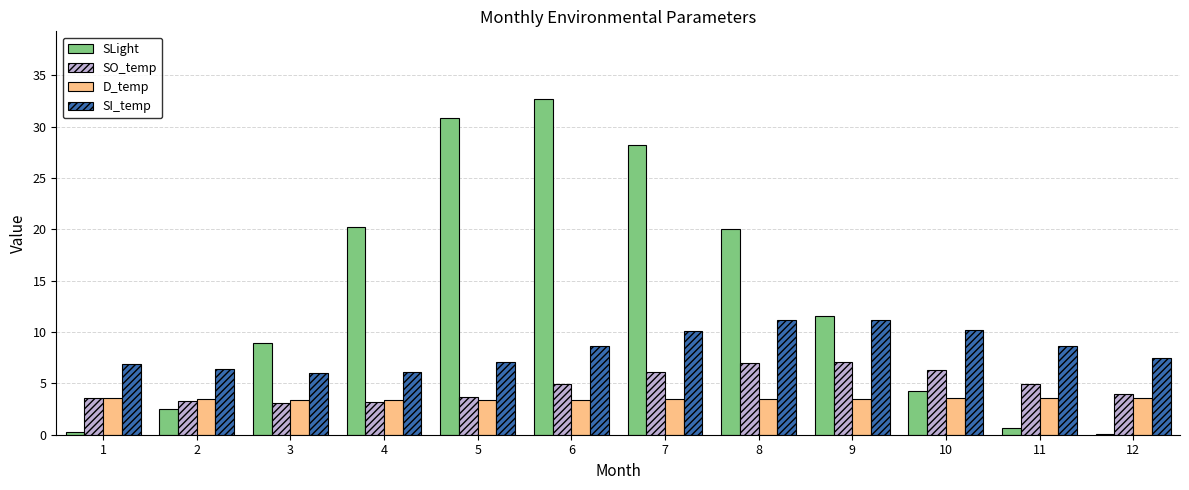

Does the chart contain stacked bars?

No